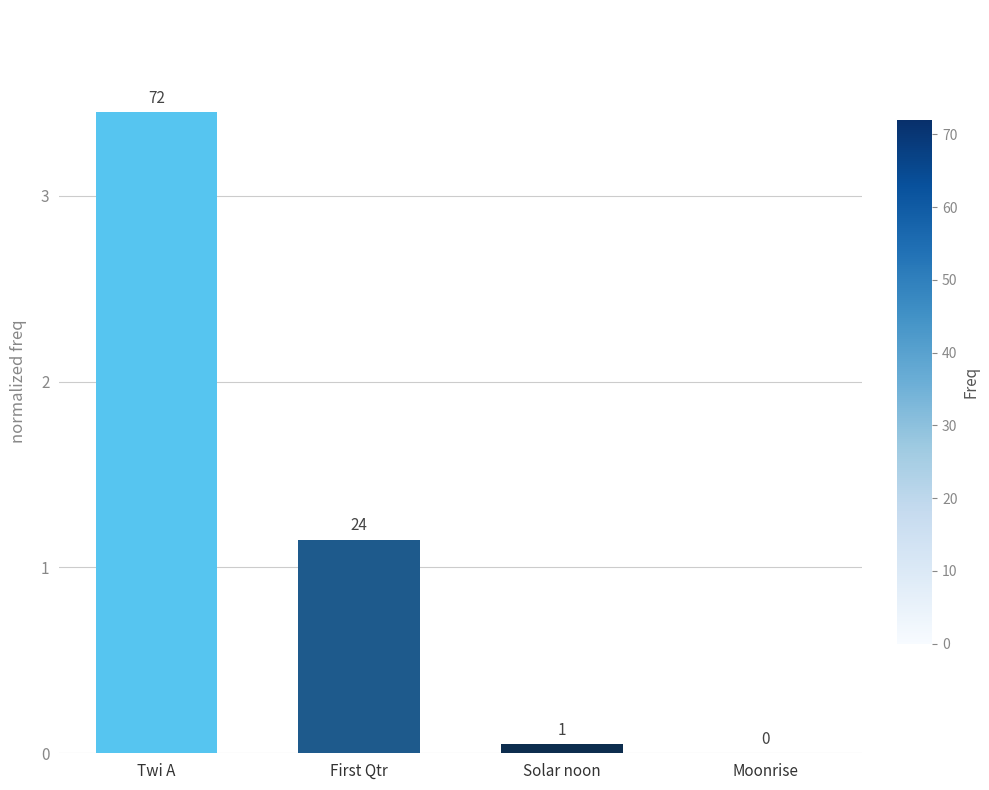

List the labels in order of value, largest first.

Twi A, First Qtr, Solar noon, Moonrise